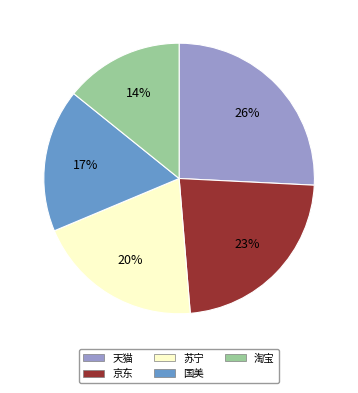

Do 淘宝 and 天猫 together represent more than half of the pie?

No